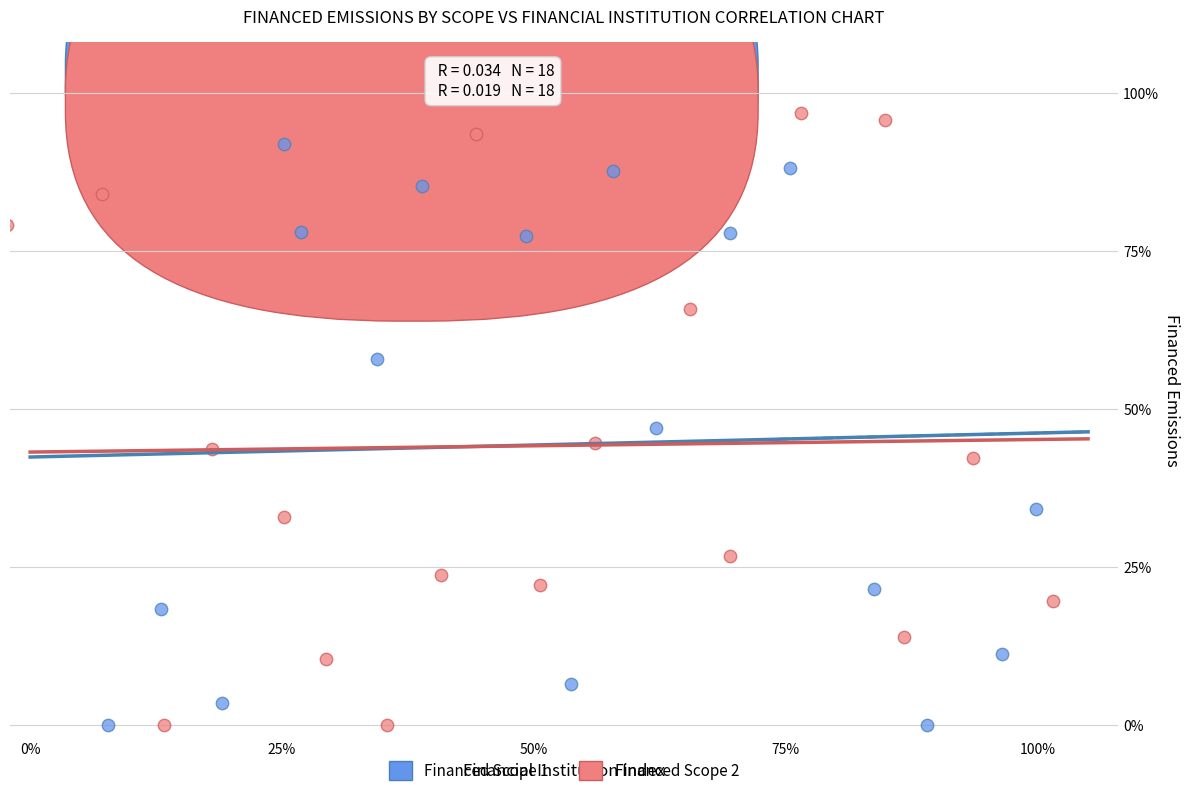

What are all the series names shown in the legend?

Financed Scope 1, Financed Scope 2